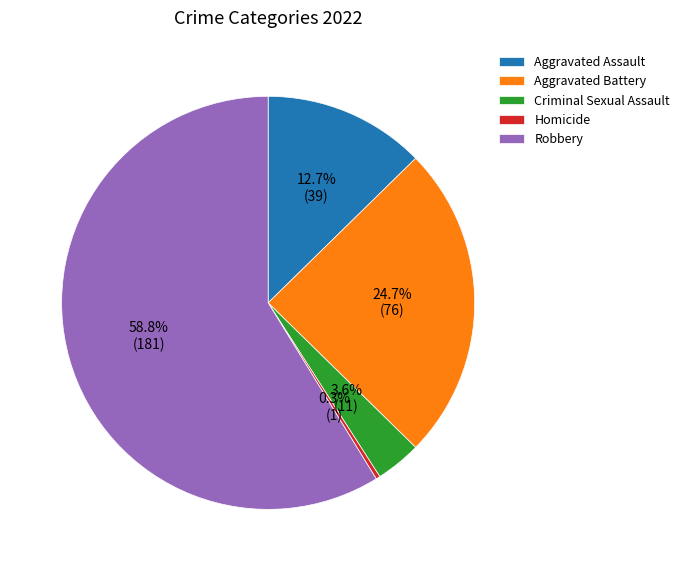

What portion of the pie excludes Aggravated Assault?

87.3%